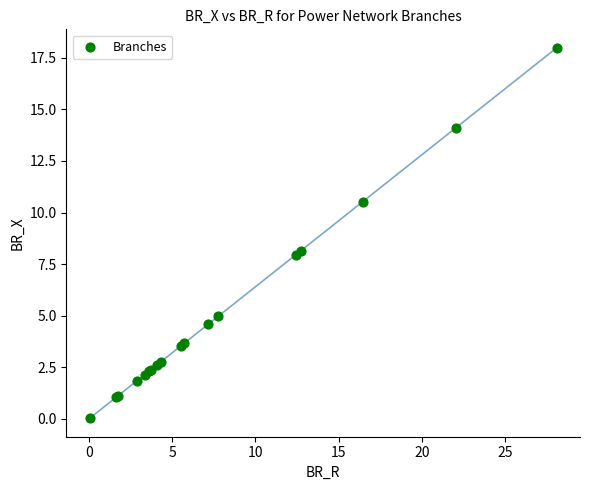

What Y value in the scatter plot is closest to 9?

8.2